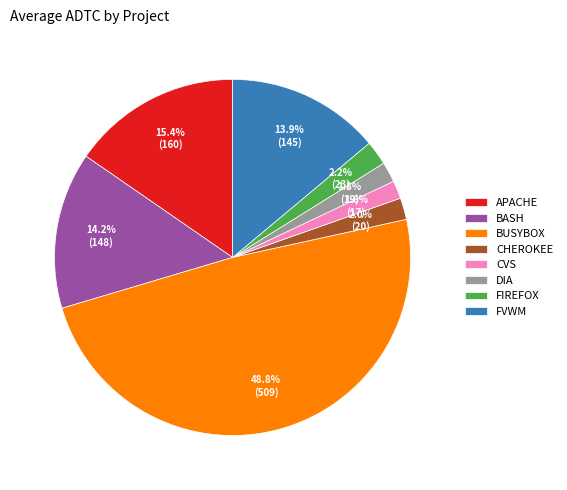

Which has a higher value, FVWM or APACHE?

APACHE